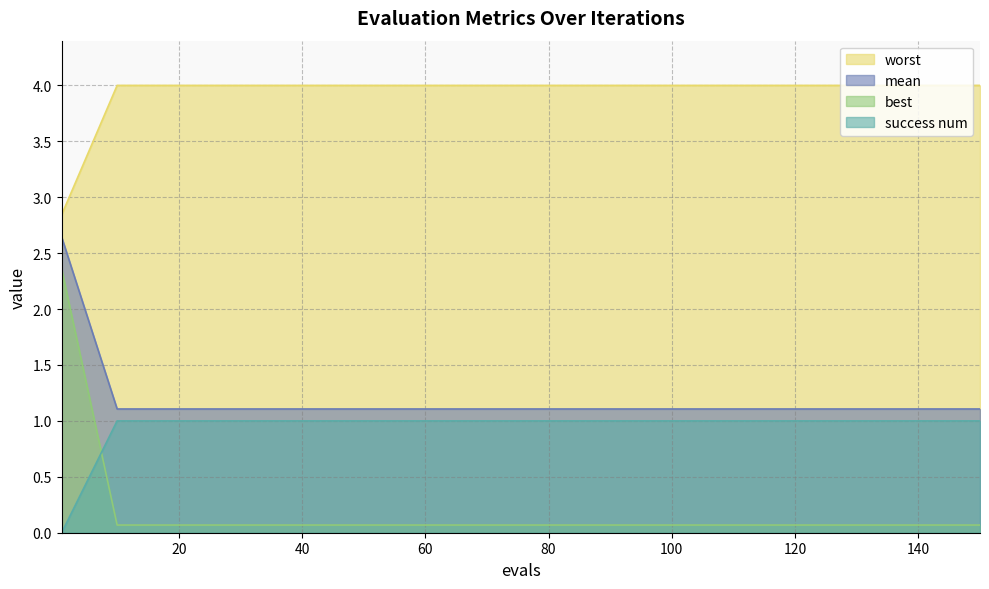

The success num series shows 1.5 at 20. True or false?

False